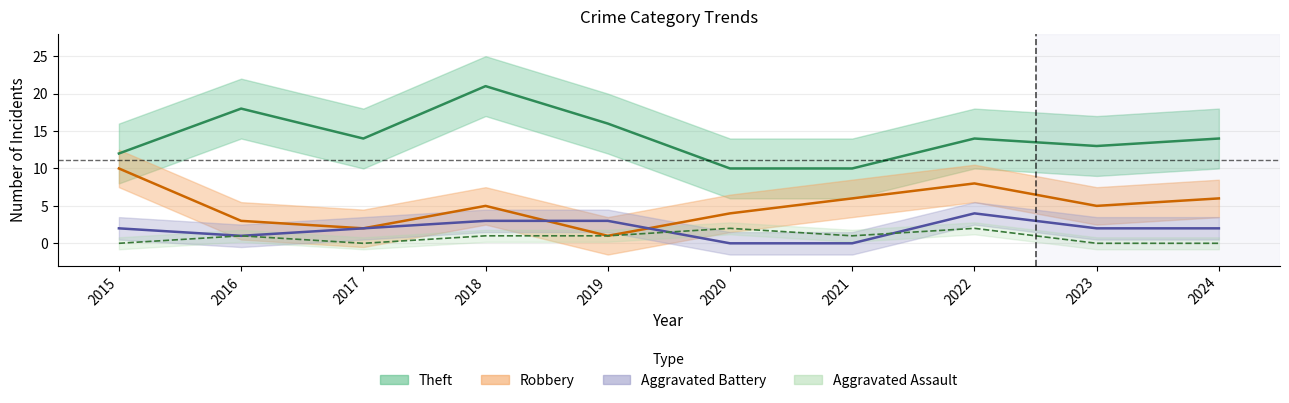

At 2024, list the series in order from largest to smallest.

Theft, Robbery, Aggravated Battery, Aggravated Assault